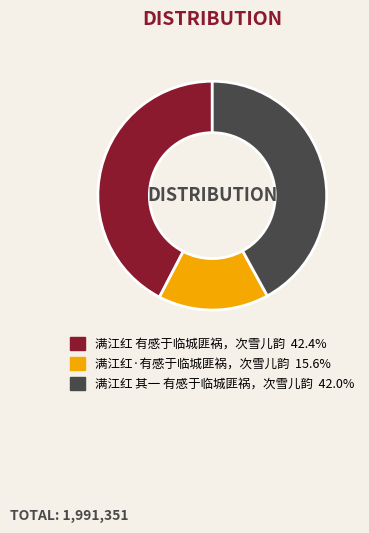

Is there a majority slice in this chart?

No